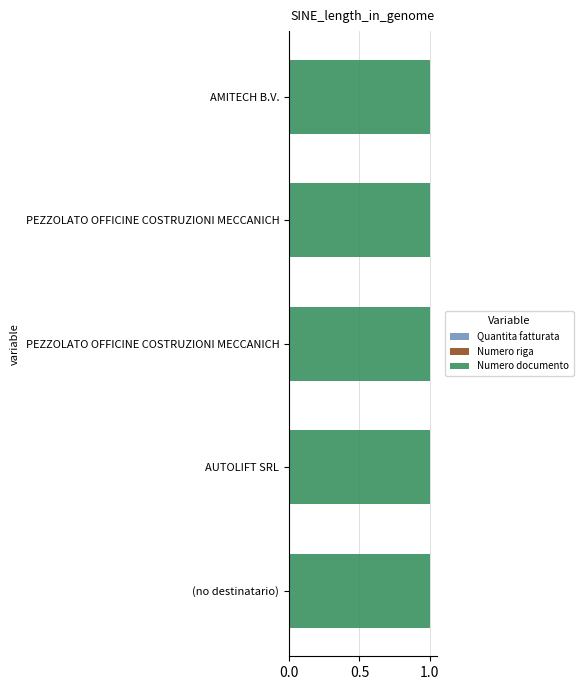

At how many categories does at least one series exceed 0?

5